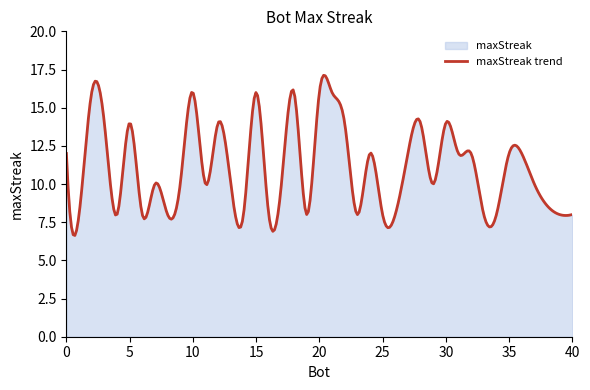

The smoothed series shows 19 at 36. True or false?

False